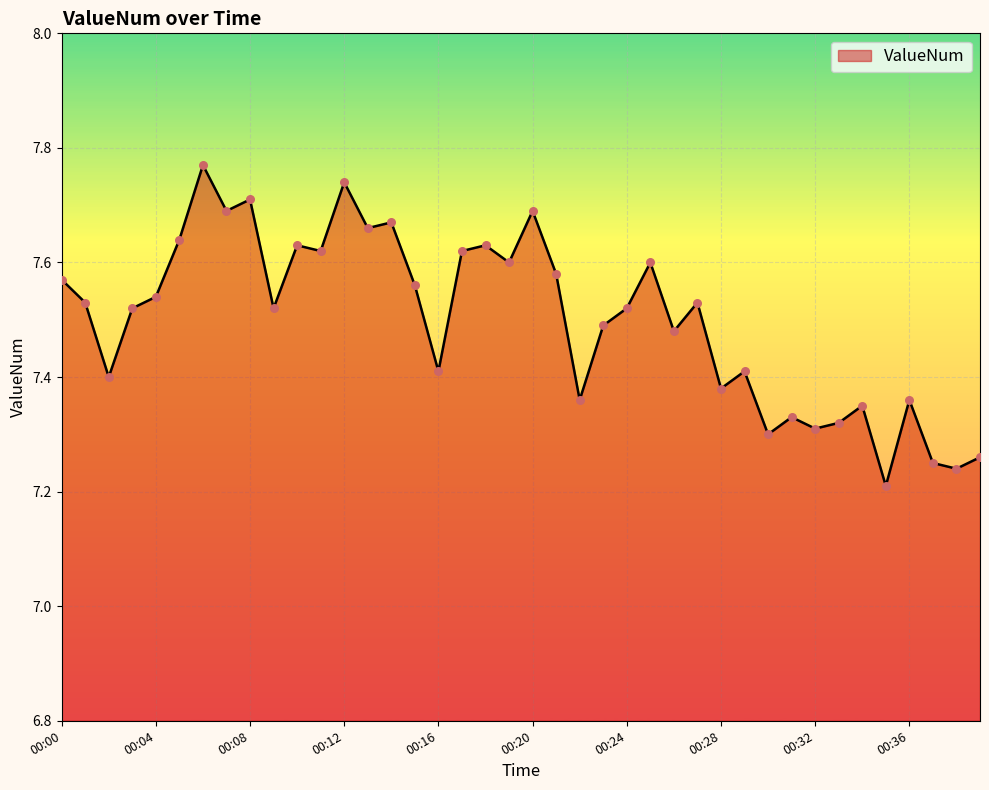

What is the difference between the maximum and minimum values?

0.6